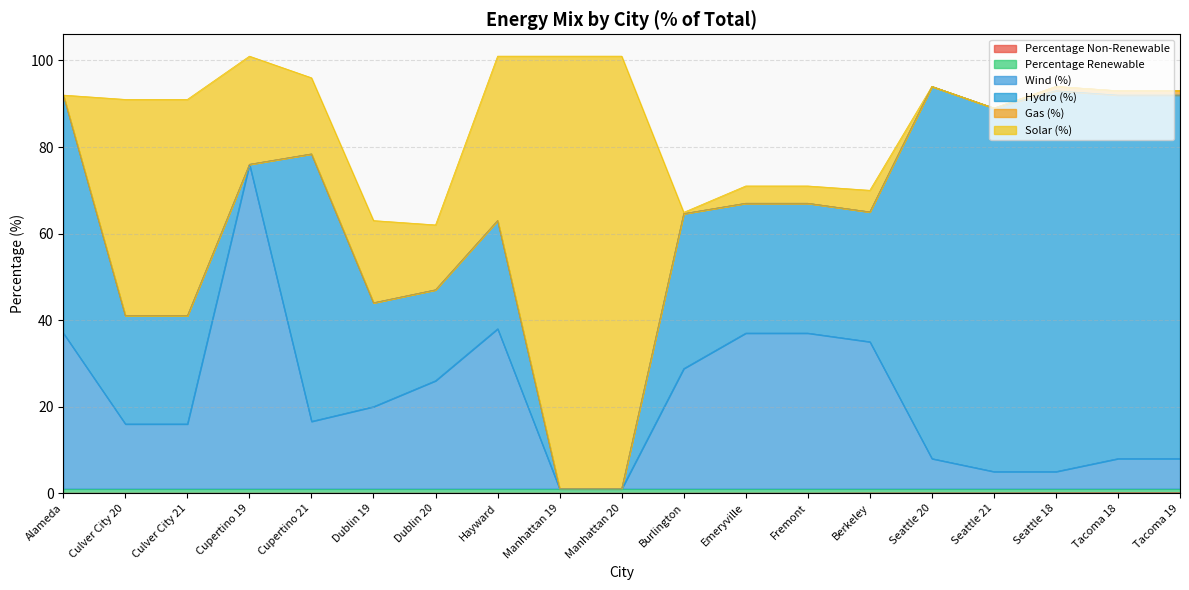

True or false: Percentage Renewable and Percentage Non-Renewable intersect in this chart.

False